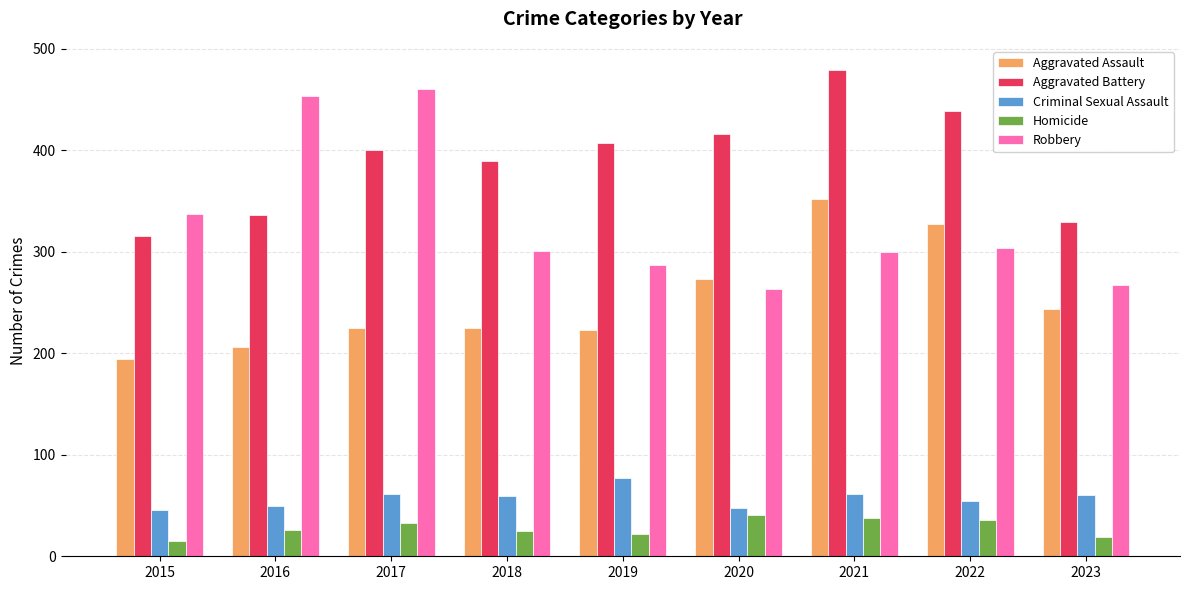

At which category does the chart reach its peak across all series?

2021